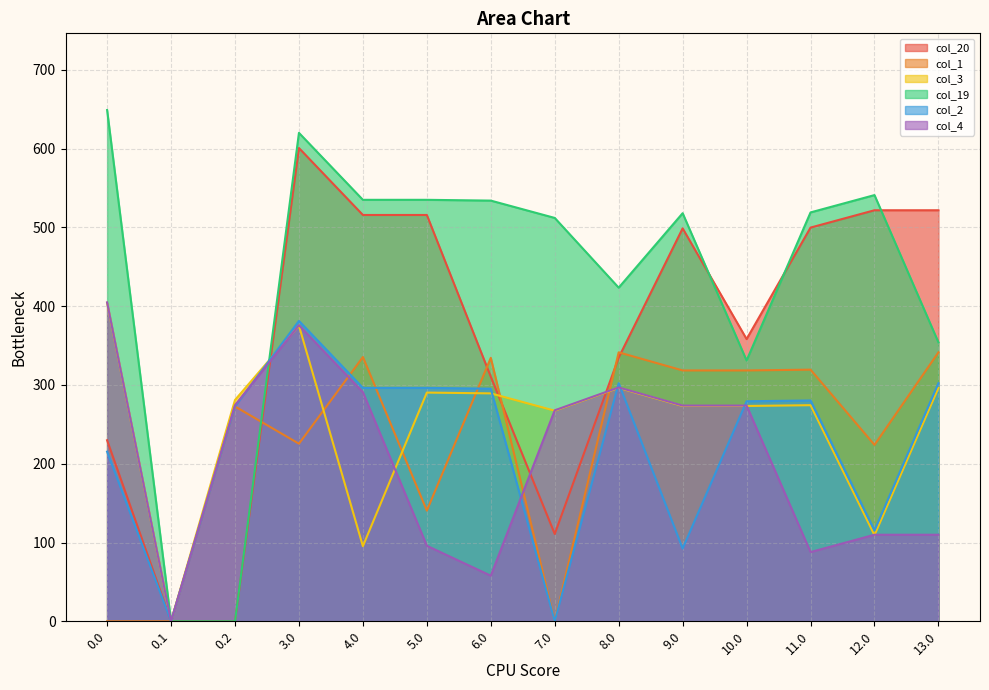

At which category is the sum across all series the highest?

3.0